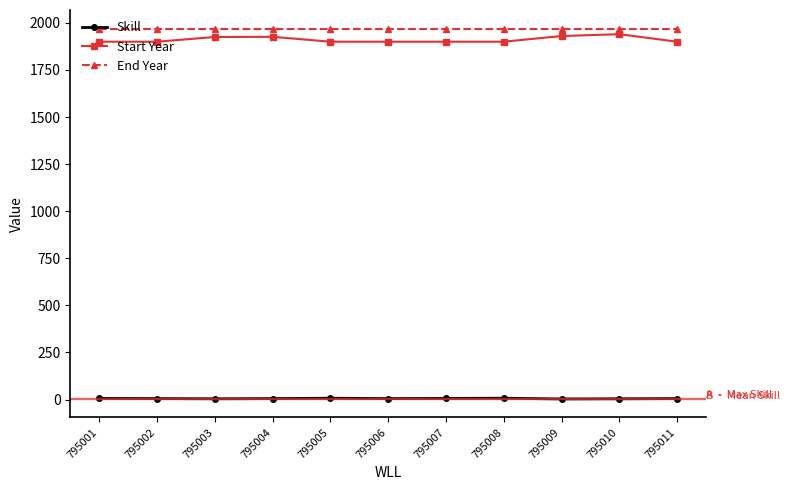

What is the sum of the End Year values at 795011 and 795009?

3940